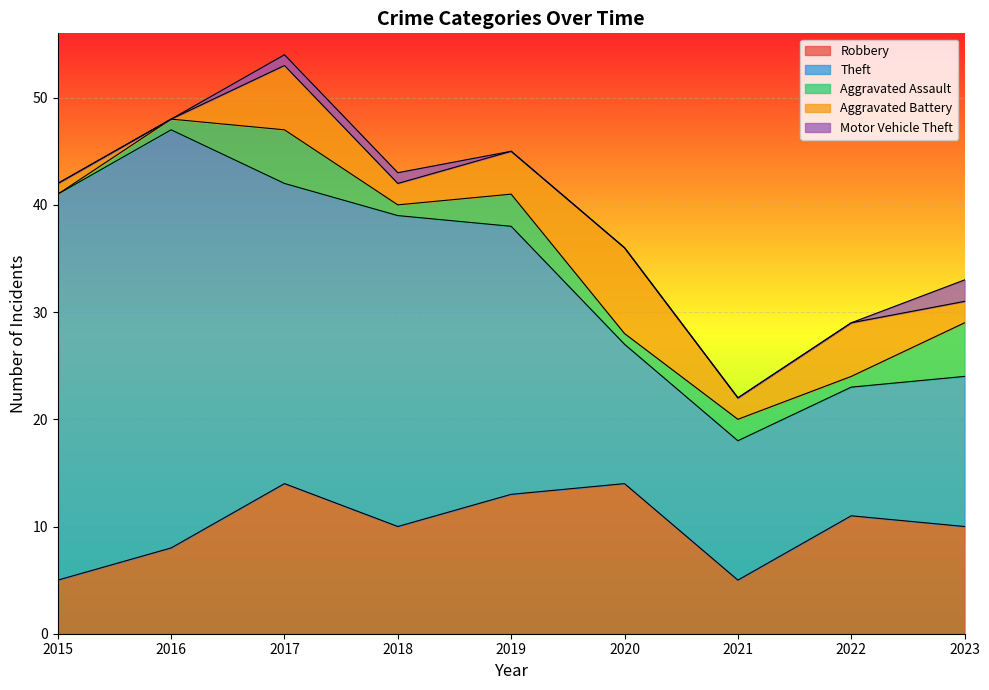

How many Motor Vehicle Theft values are between 0 and 1?

8